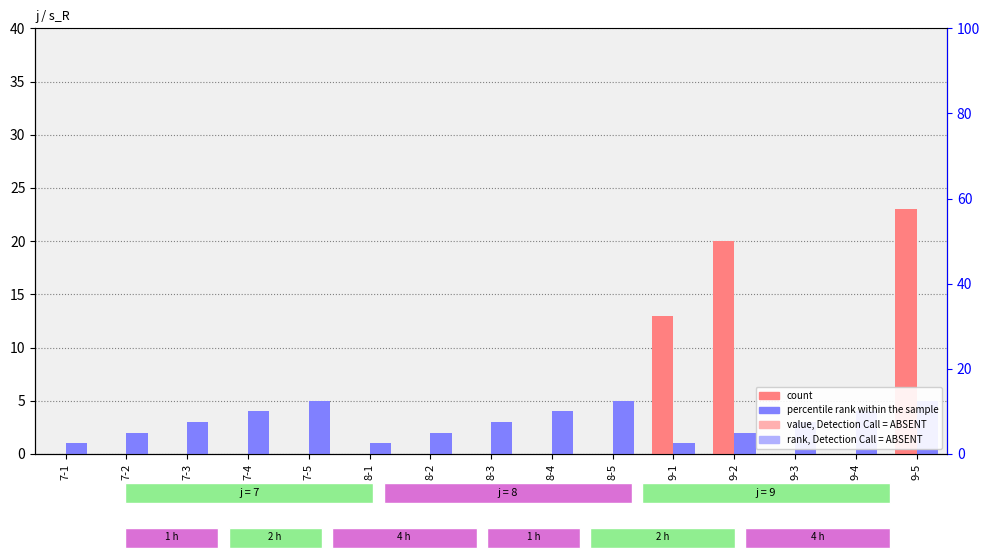

What position from the left is 7-3?

3